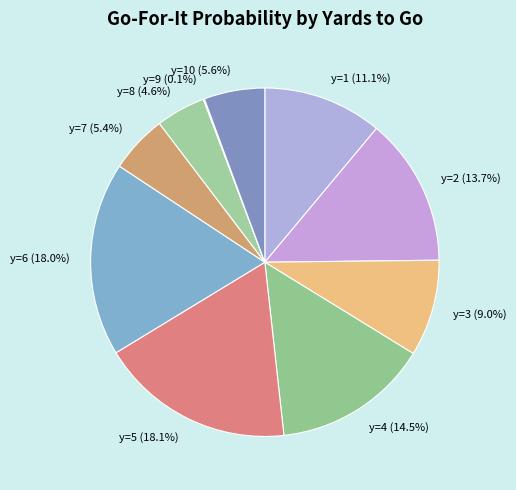

Between y=3 (9.0%) and y=2 (13.7%), which is larger?

y=2 (13.7%)